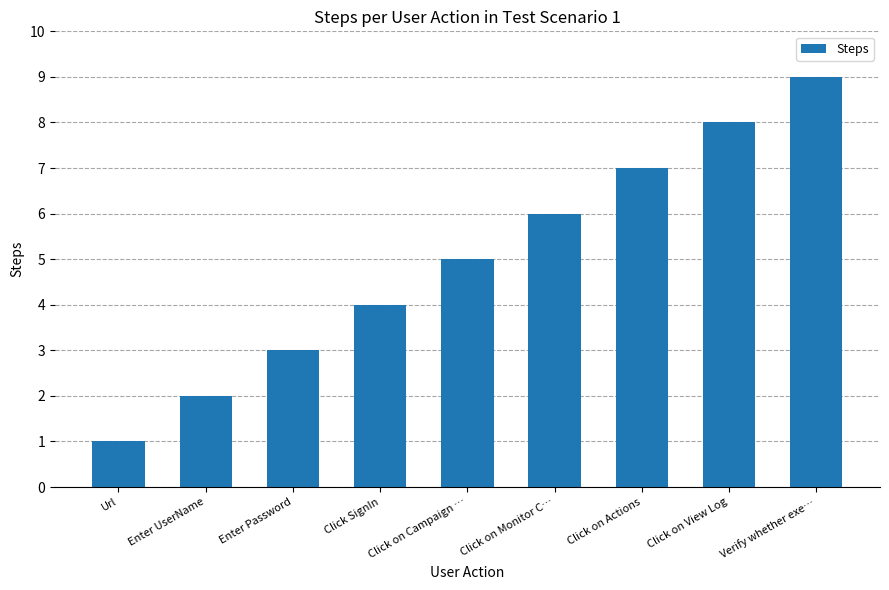

Is it true that the value at Enter Password is 3?

True